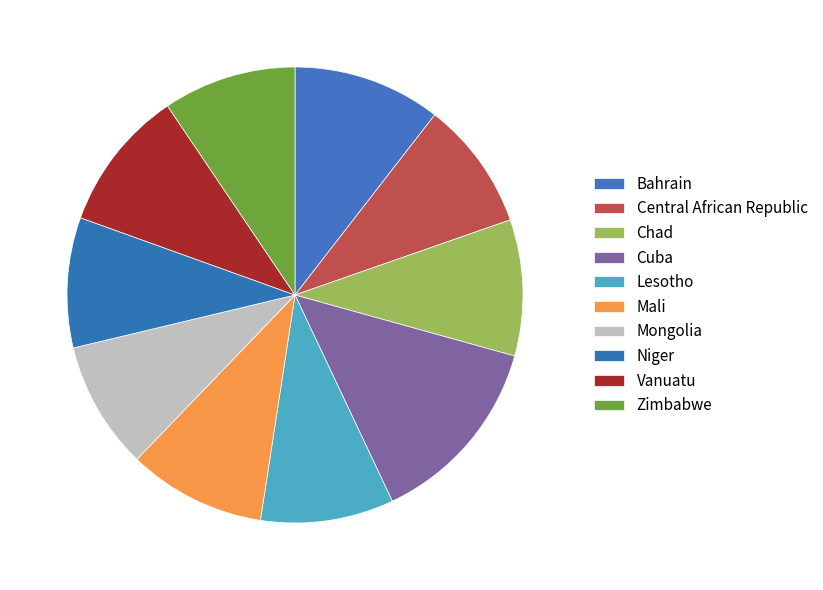

Does Bahrain account for over 50% of the chart?

No